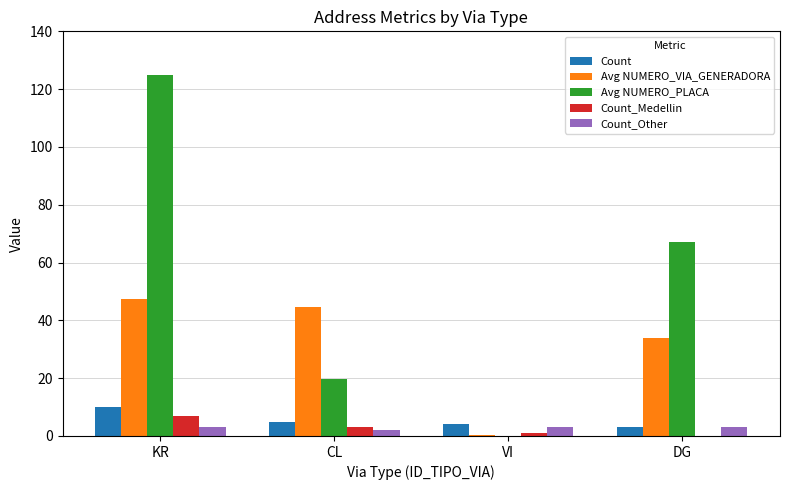

How many data points does each series have?

4